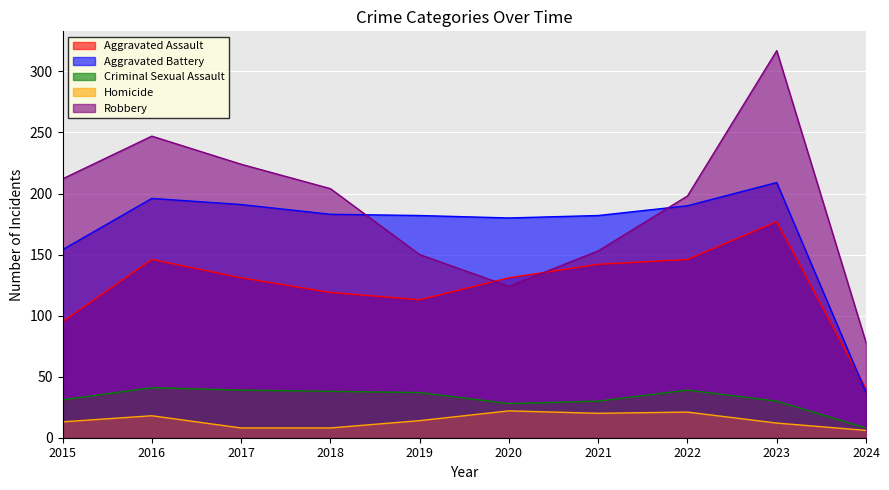

How many intersections are there between Robbery and Aggravated Assault?

2